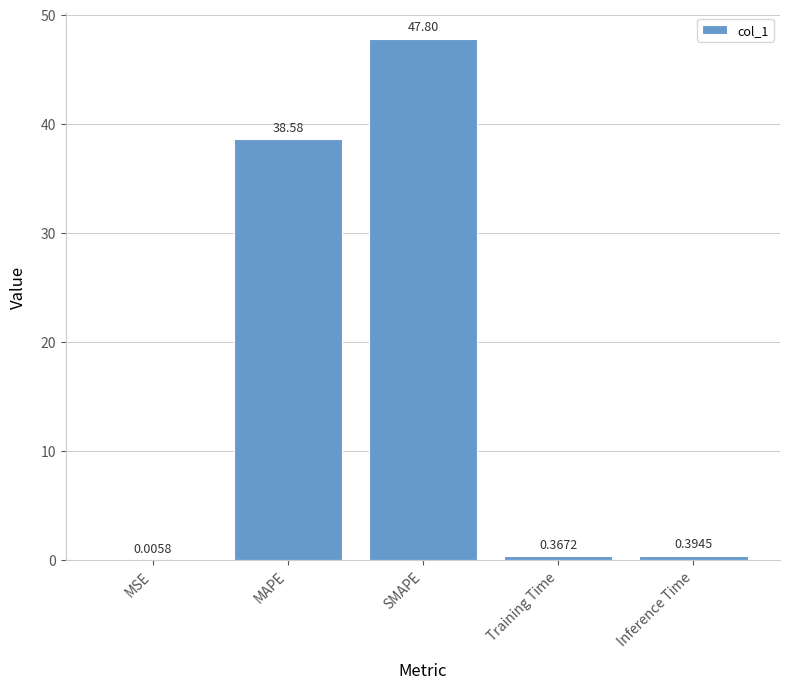

Are the bars grouped side by side (vs. stacked)?

No